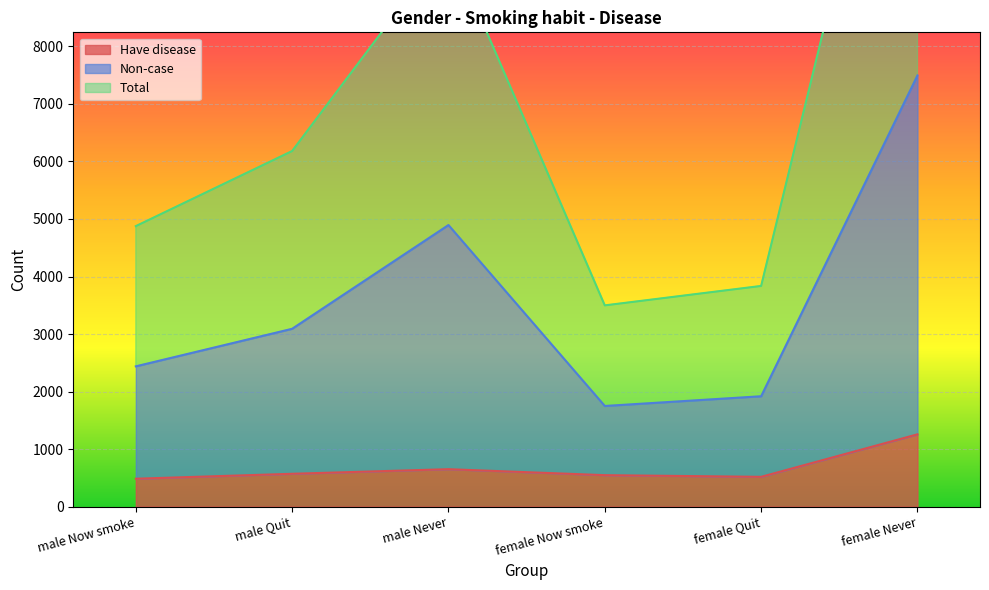

True or false: Have disease and Non-case intersect in this chart.

False